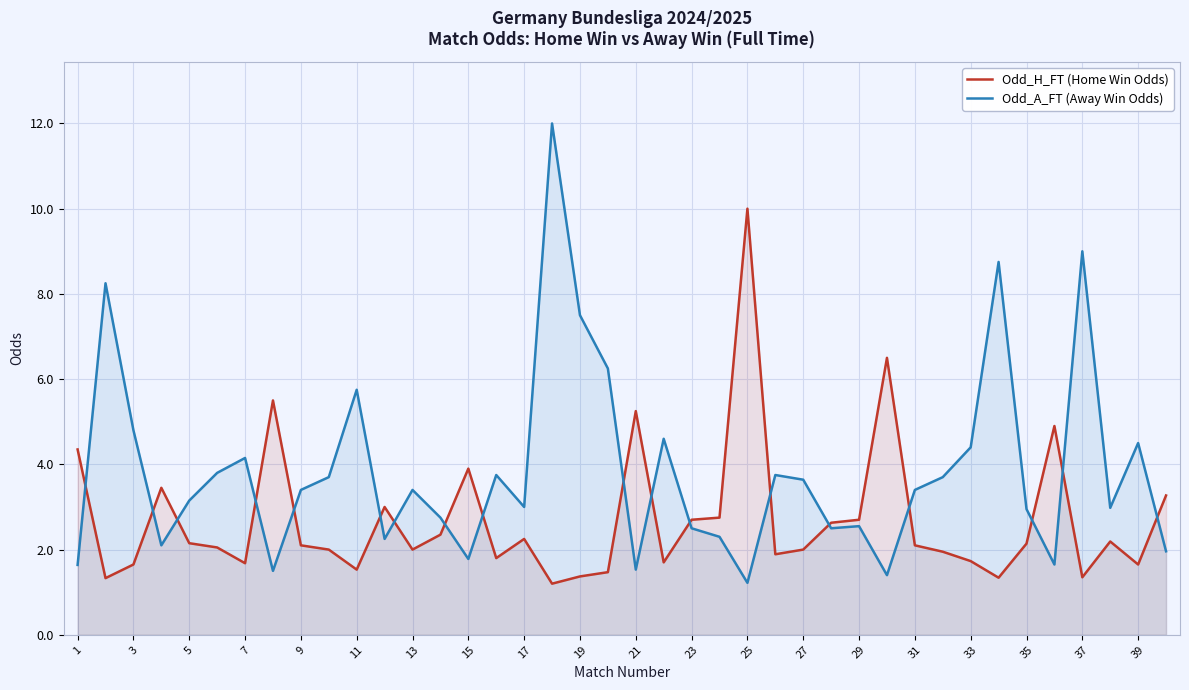

Rank the series by their maximum value, from lowest to highest.

Odd_H_FT (Home Win Odds), Odd_A_FT (Away Win Odds)